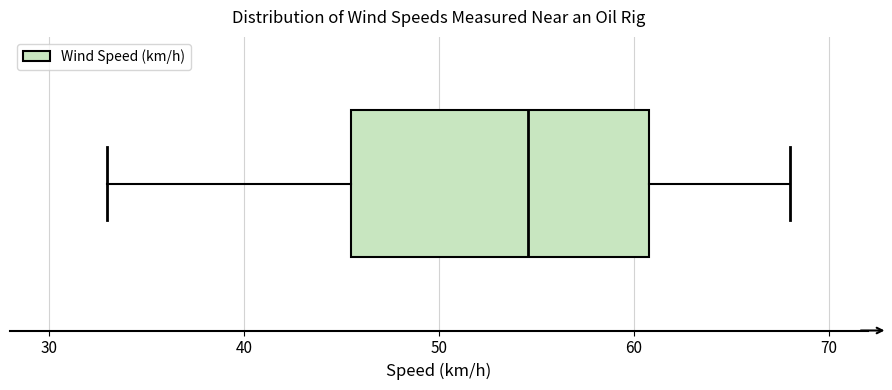

Where does the left whisker of the box end on the x-axis? The values are not printed on the chart, so give them approximately, as read against the axis.

33